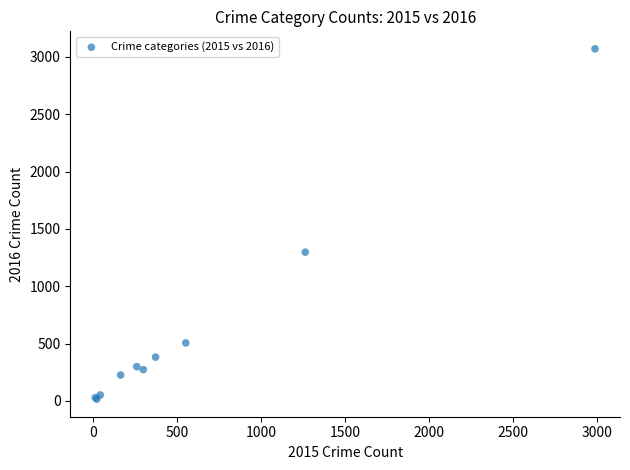

What Y value in the scatter plot is closest to 1542?

1297